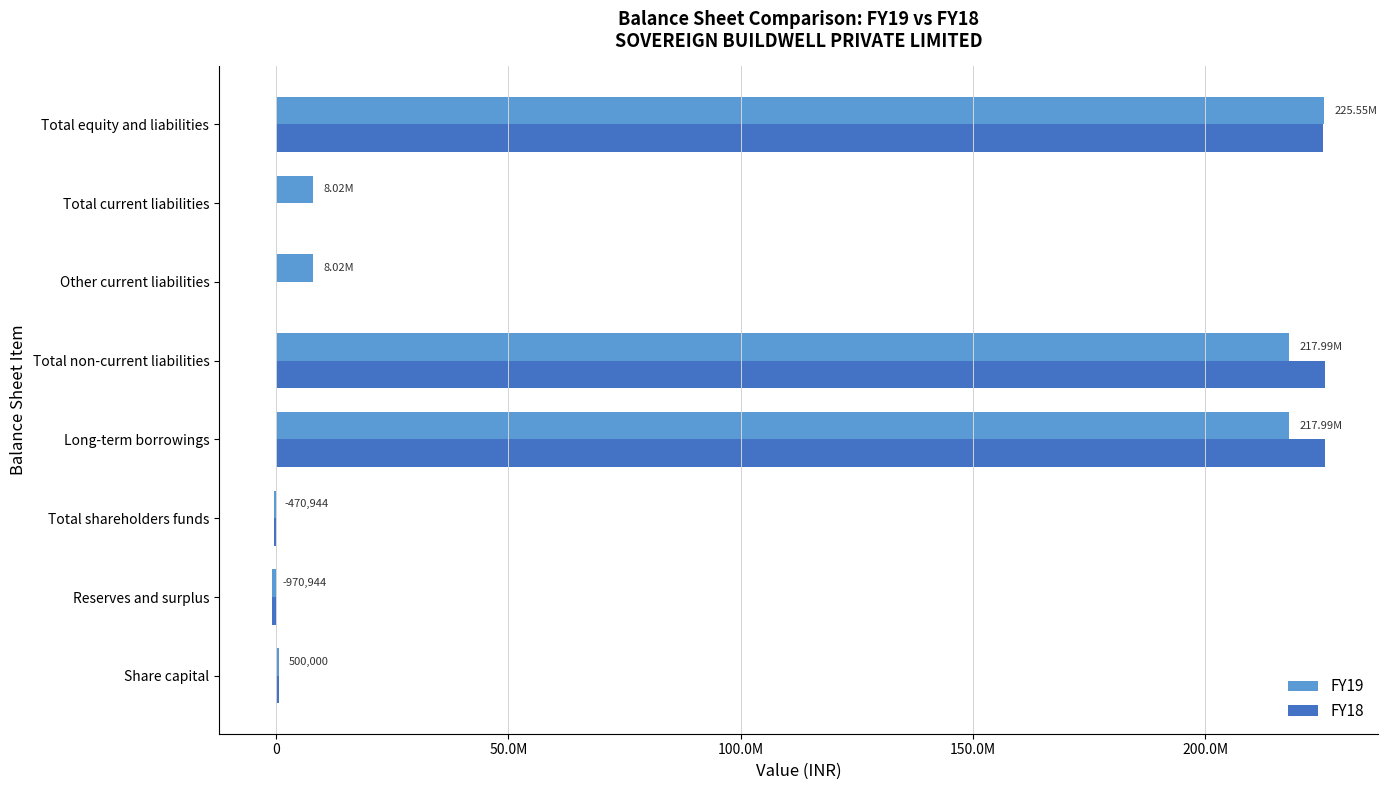

What are all the series names shown in the legend?

FY19, FY18